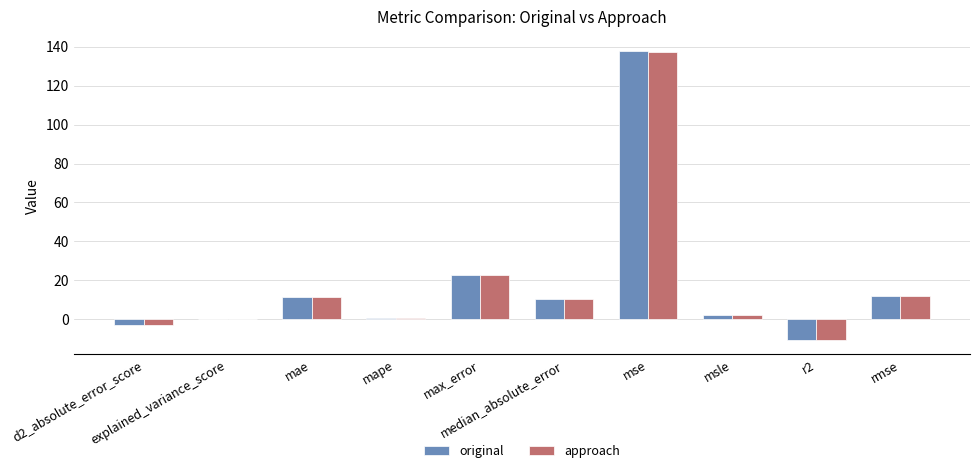

What is the maximum value shown in the chart?

137.8